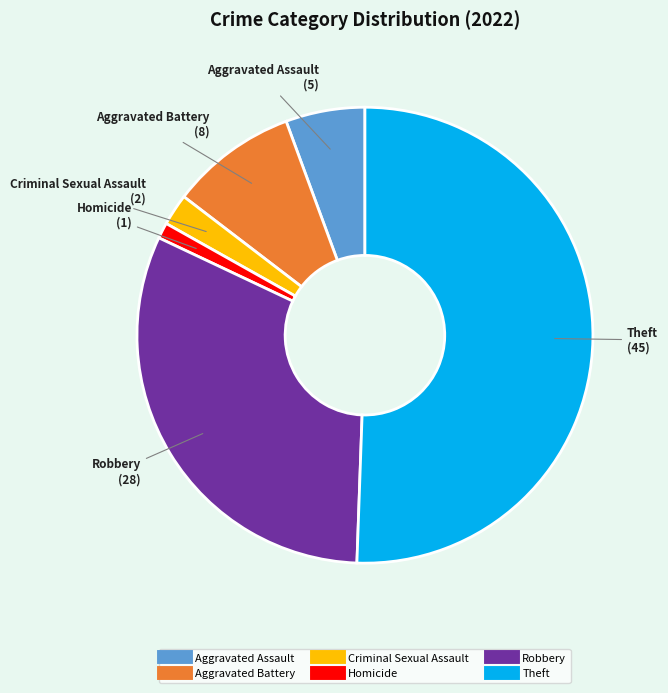

Does any single category account for the majority?

Yes